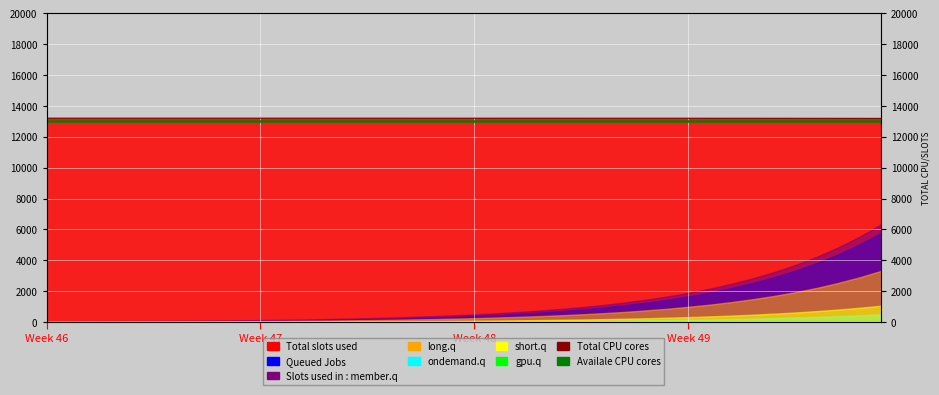

Which category has the lowest value across all series?

Week 46